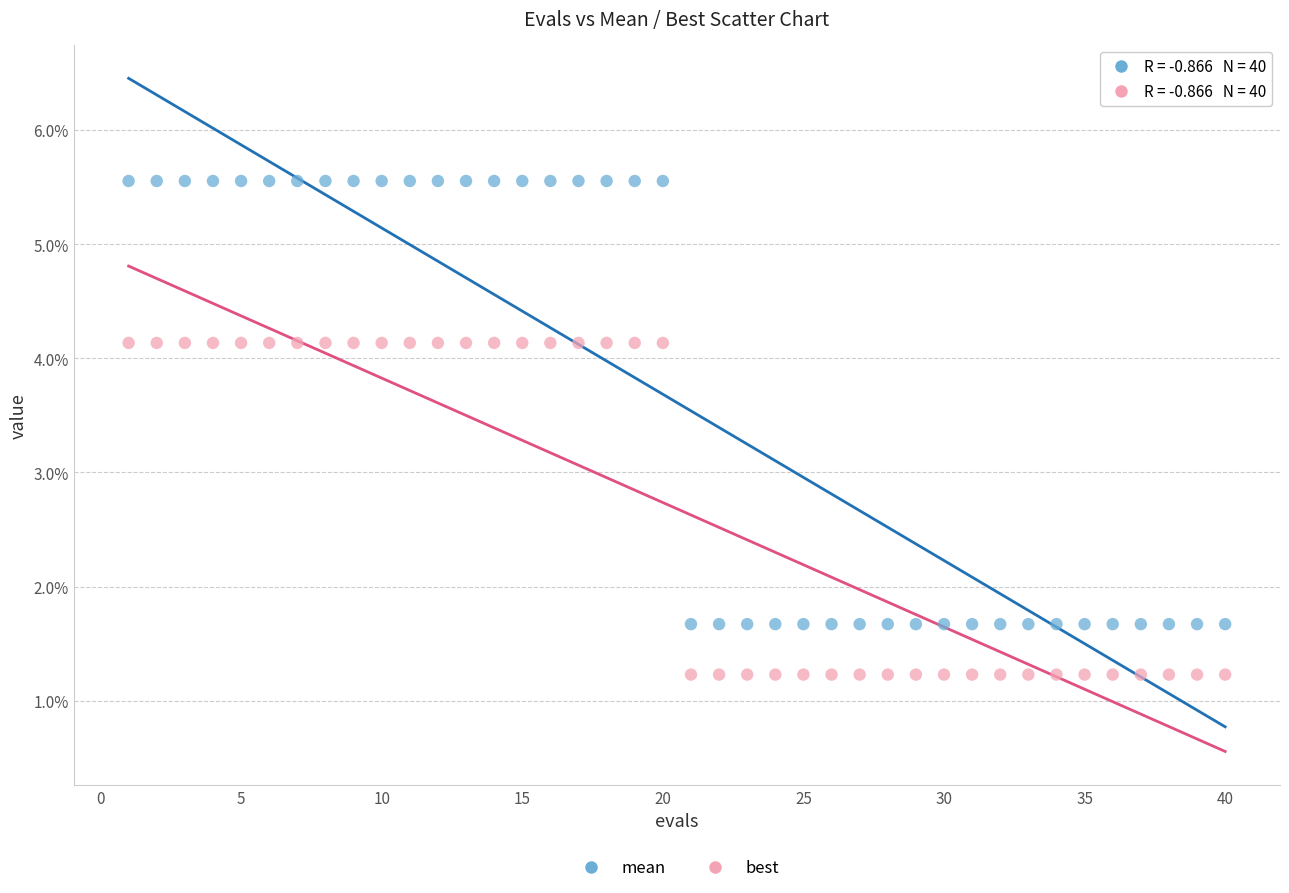

Which series has the widest spread of Y values?

mean